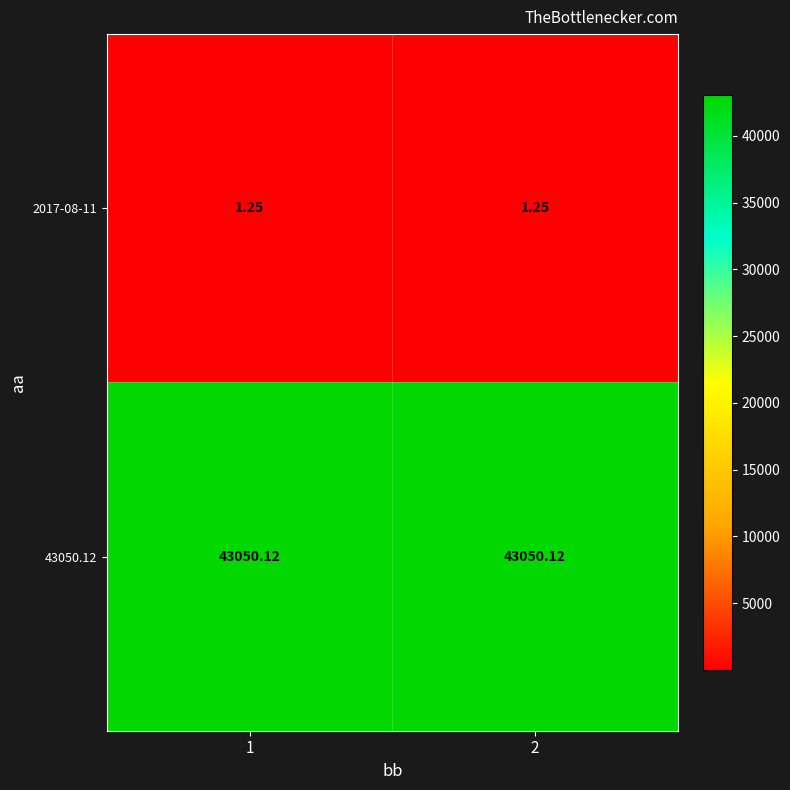

Count the number of data series in this chart.

2